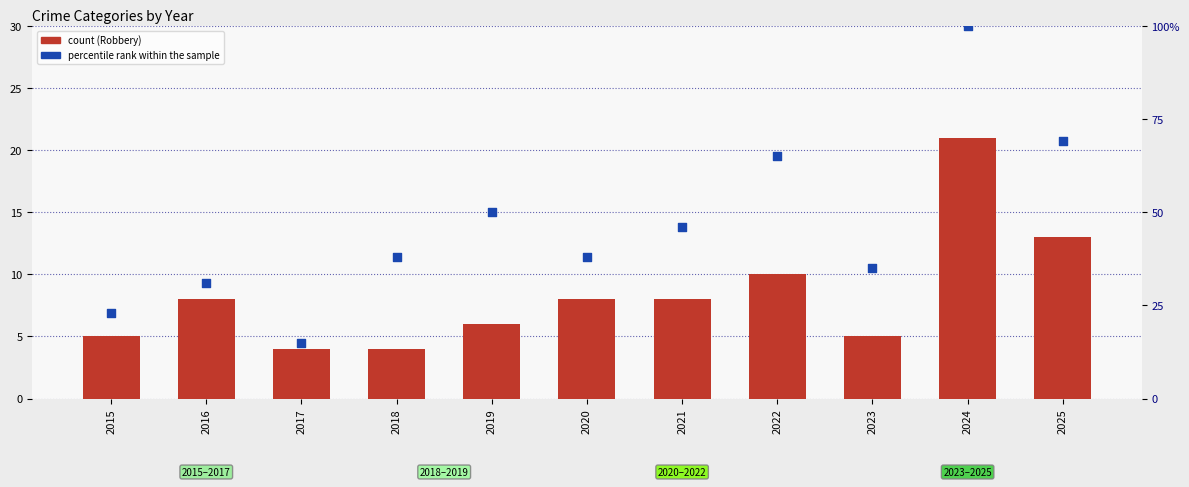

What is the total value across all series at 2016?

39